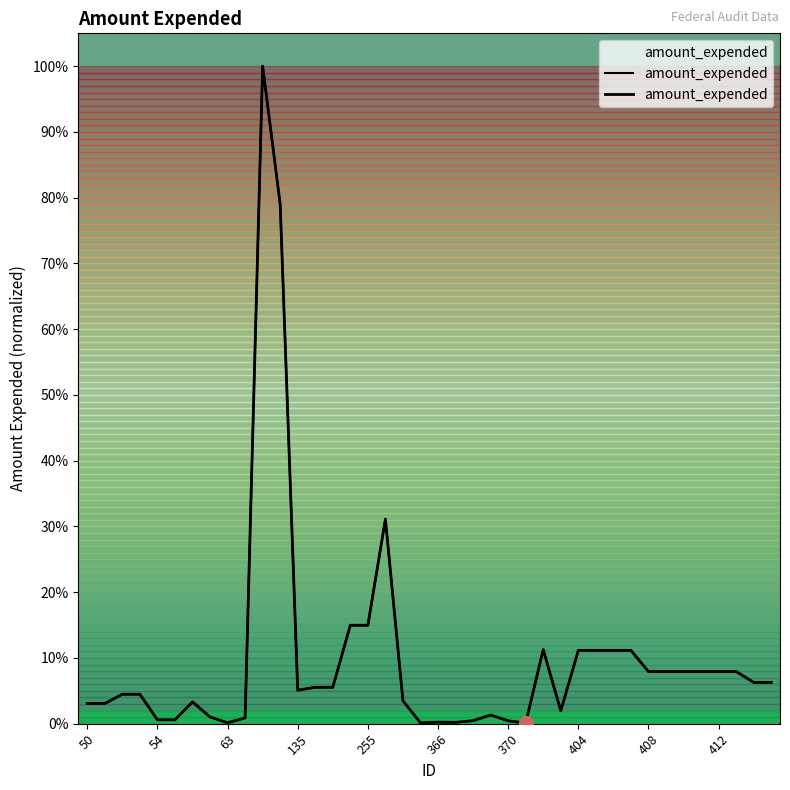

The chart shows a value of 0.0 at 404. True or false?

False